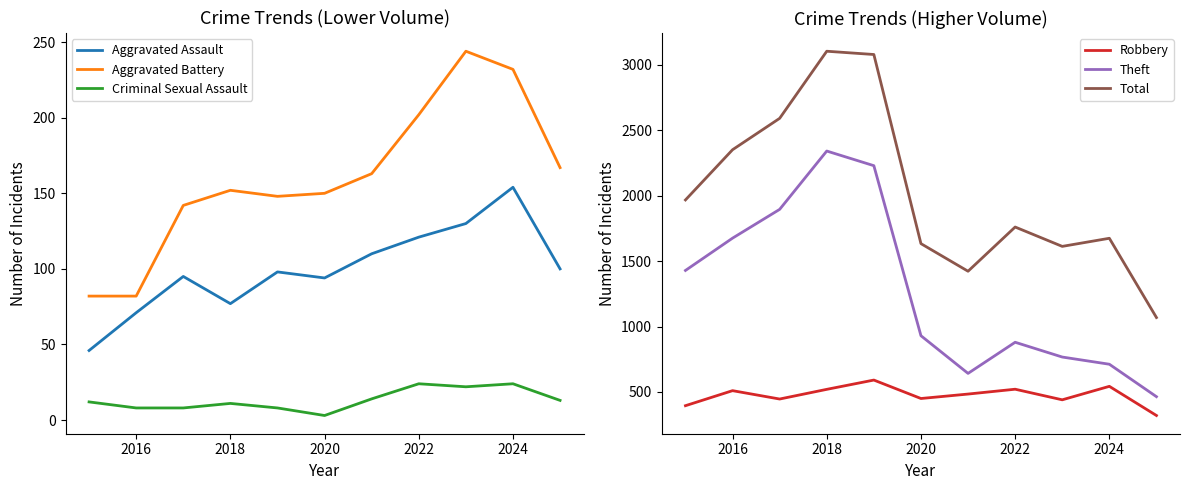

How many lines are shown in the chart?

6